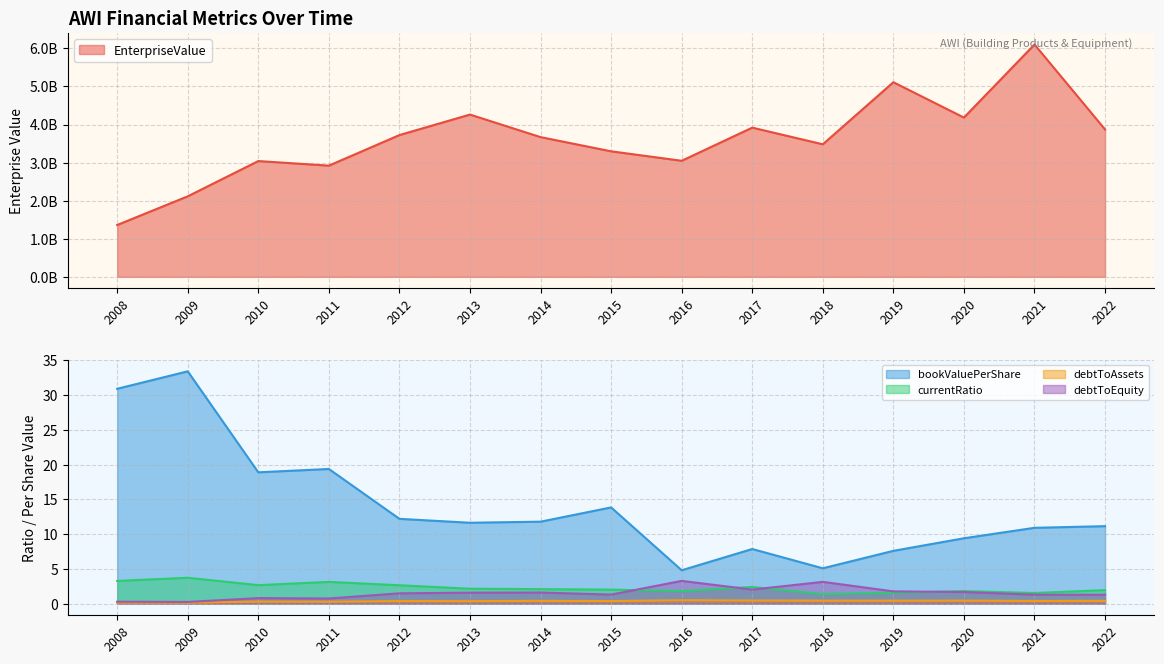

Which series has the largest total across all categories?

EnterpriseValue